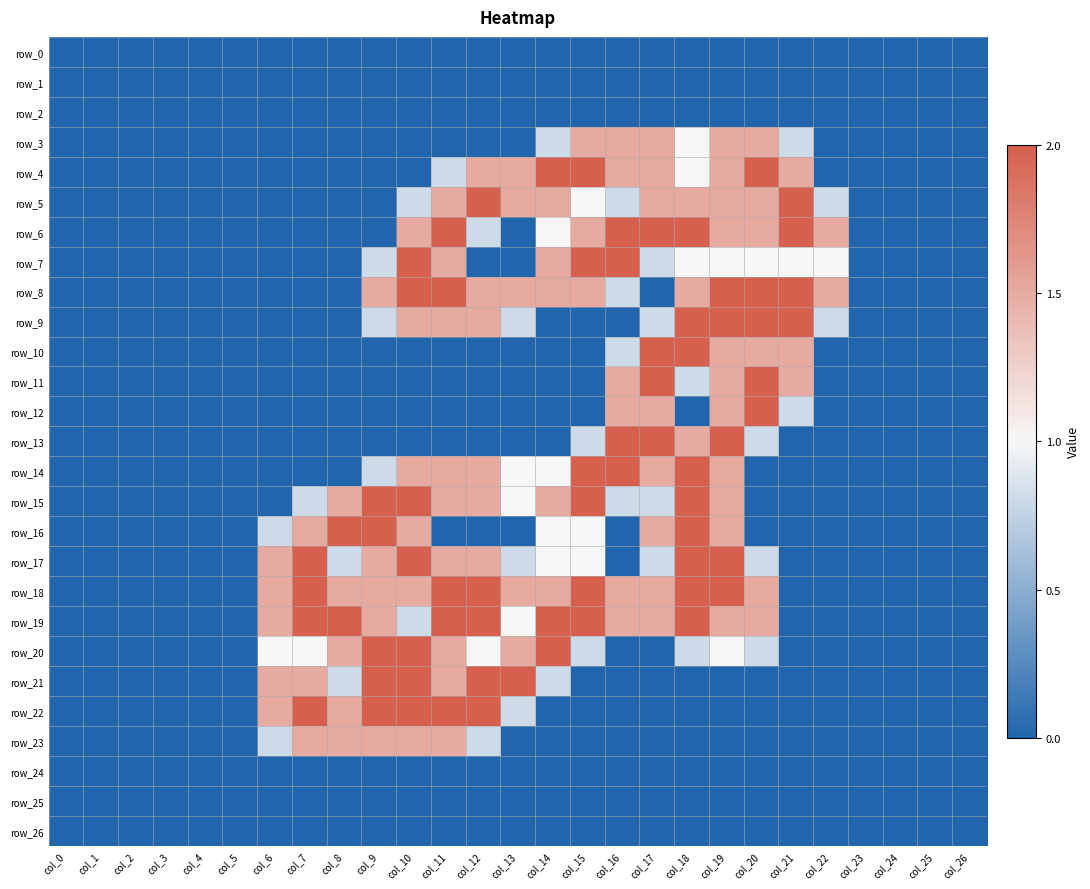

What is the total value across all series at col_17?

23.2